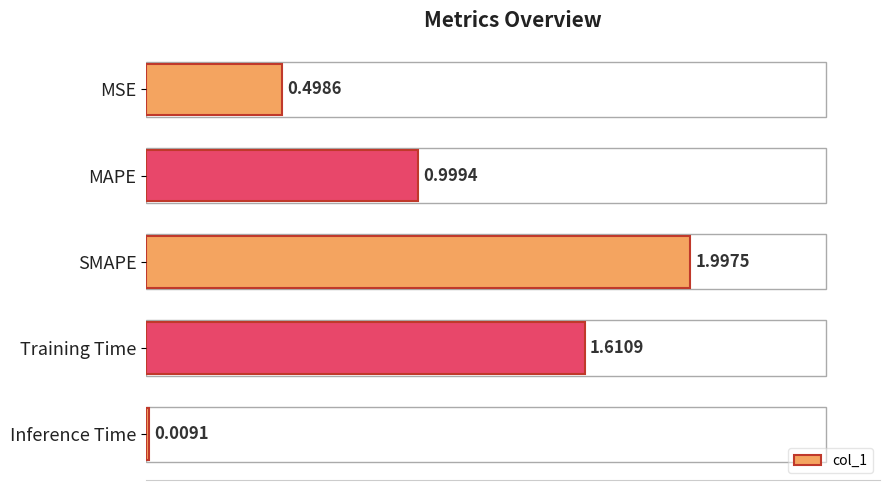

Rank the categories by value from lowest to highest.

Inference Time, MSE, MAPE, Training Time, SMAPE